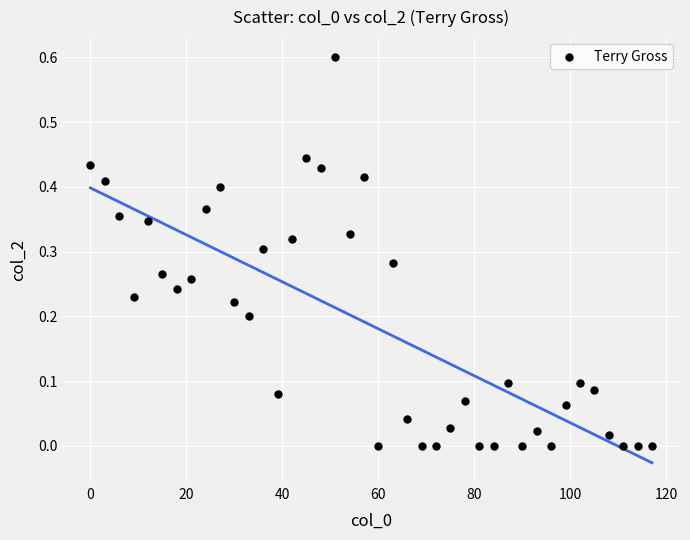

What is the range of Y values (max minus min)?

0.6